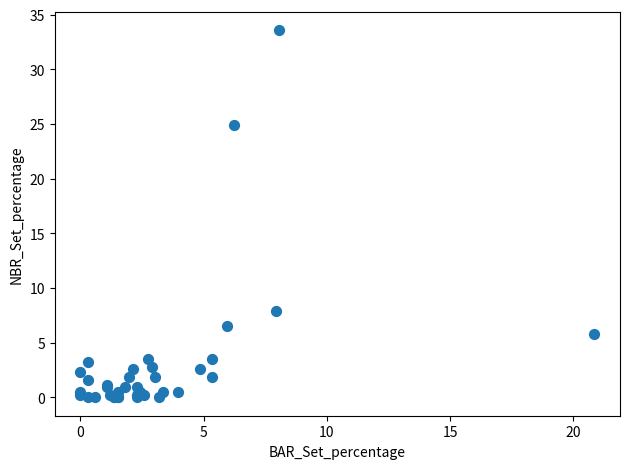

What Y value in the scatter plot is closest to 16?

7.9